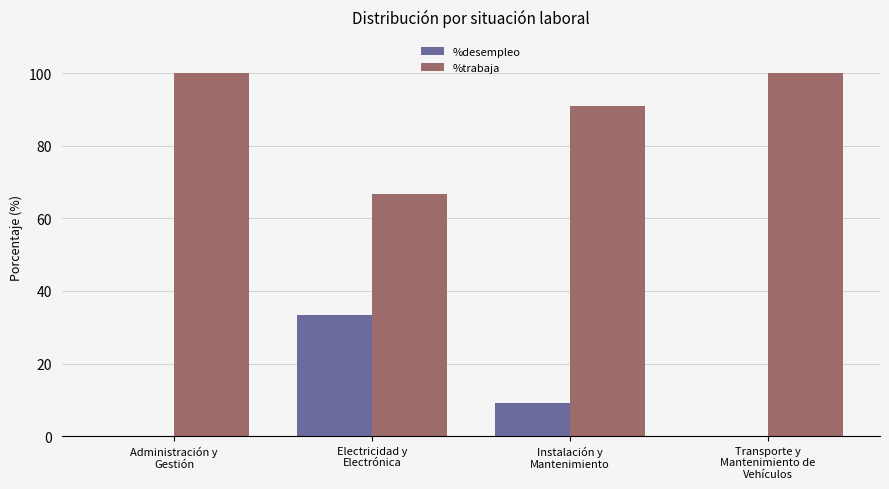

The %trabaja series shows 35.7 at Administración y
Gestión. True or false?

False